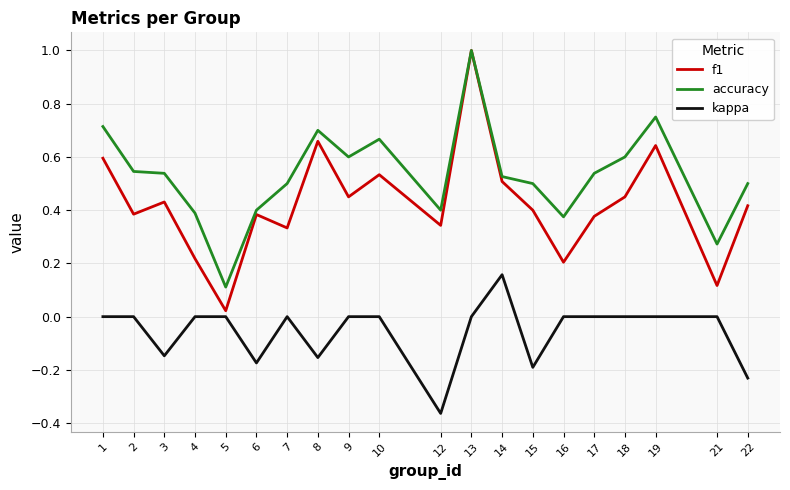

Which series has the largest range (max minus min)?

f1